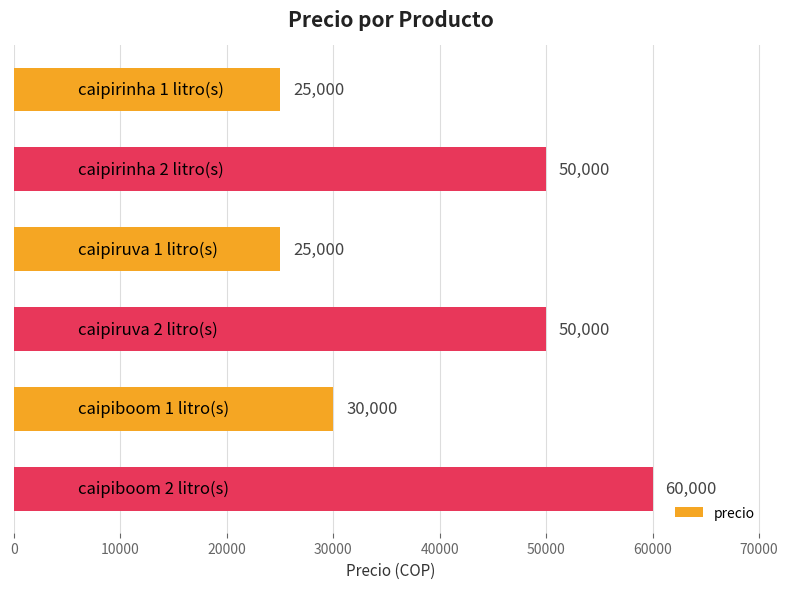

What is the difference between the second highest and second lowest values?

25000